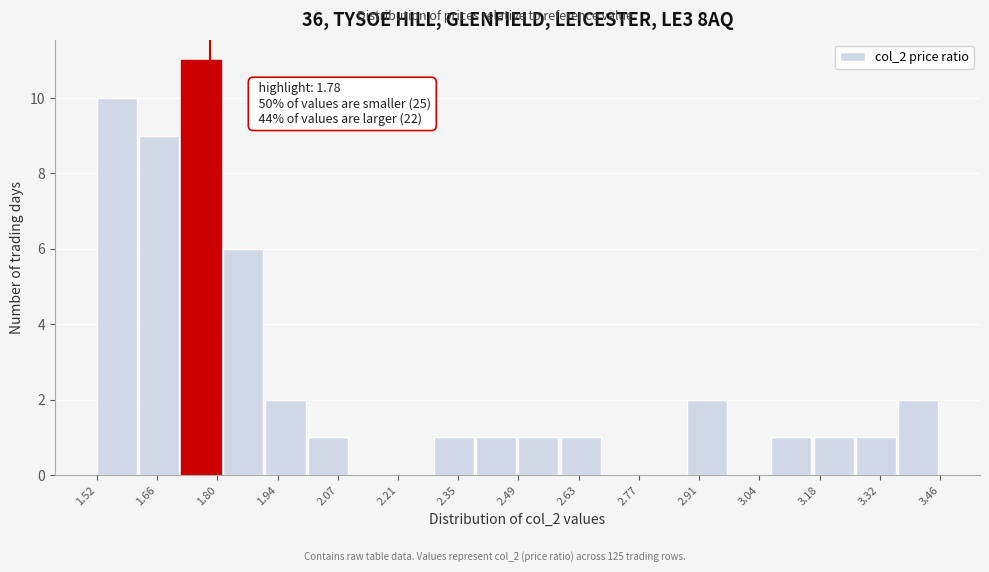

Which range on the x-axis has the tallest bar?

1.72 to 1.82